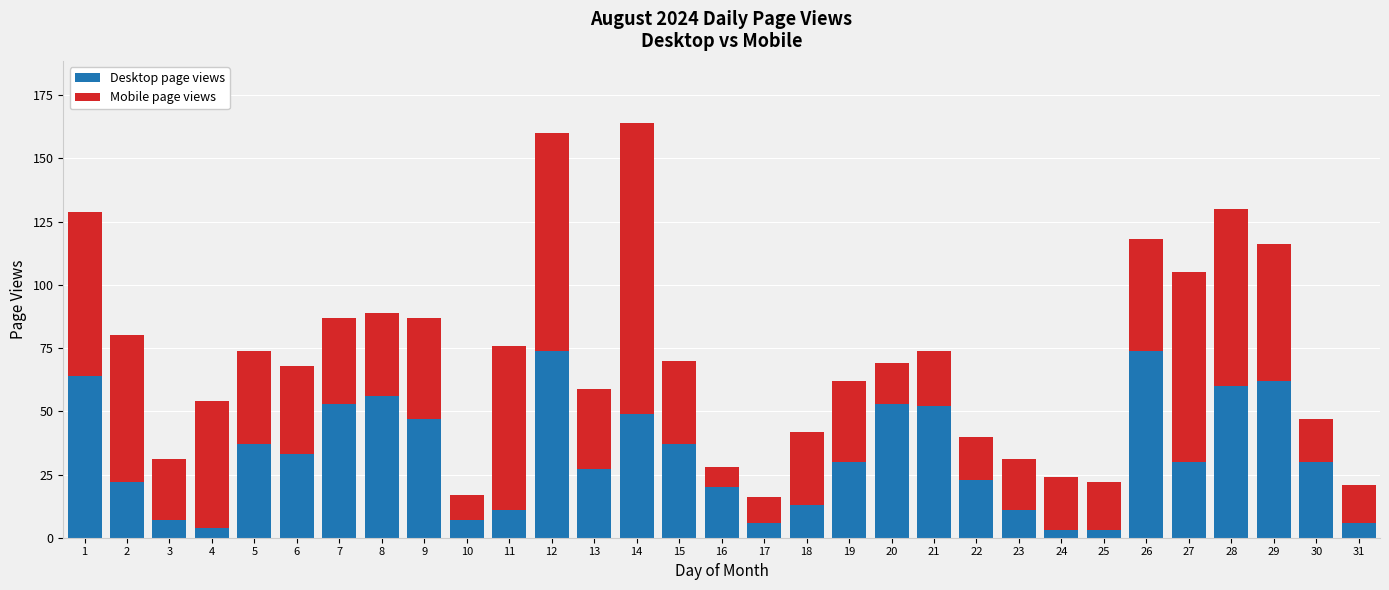

What is the maximum value for Desktop page views?

74